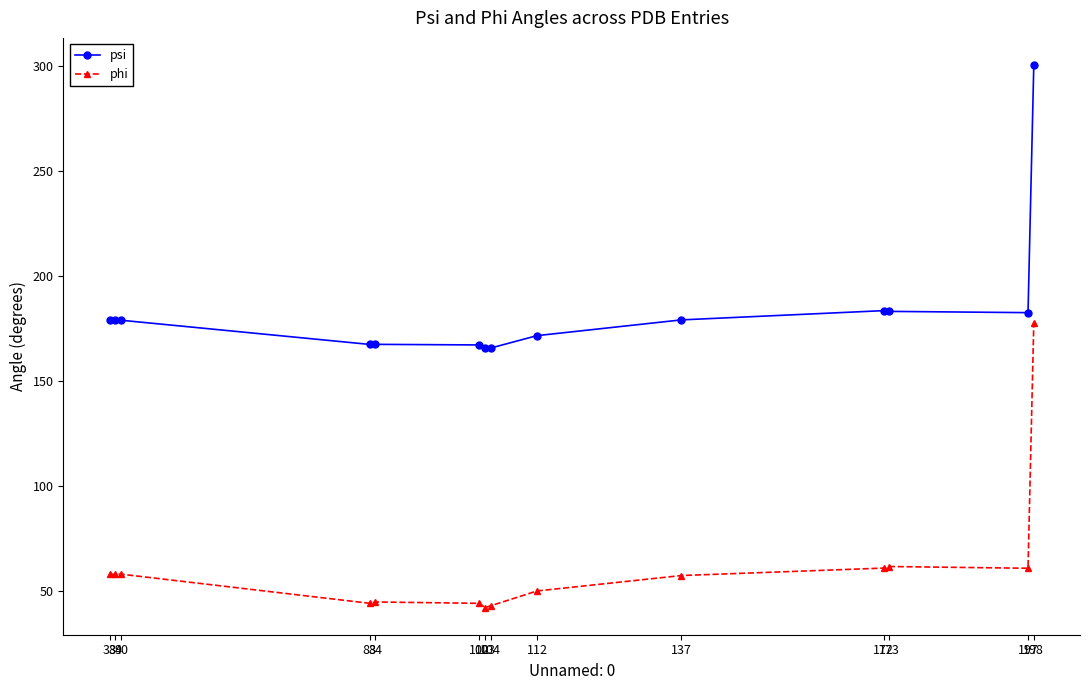

How many data points does each series have?

14